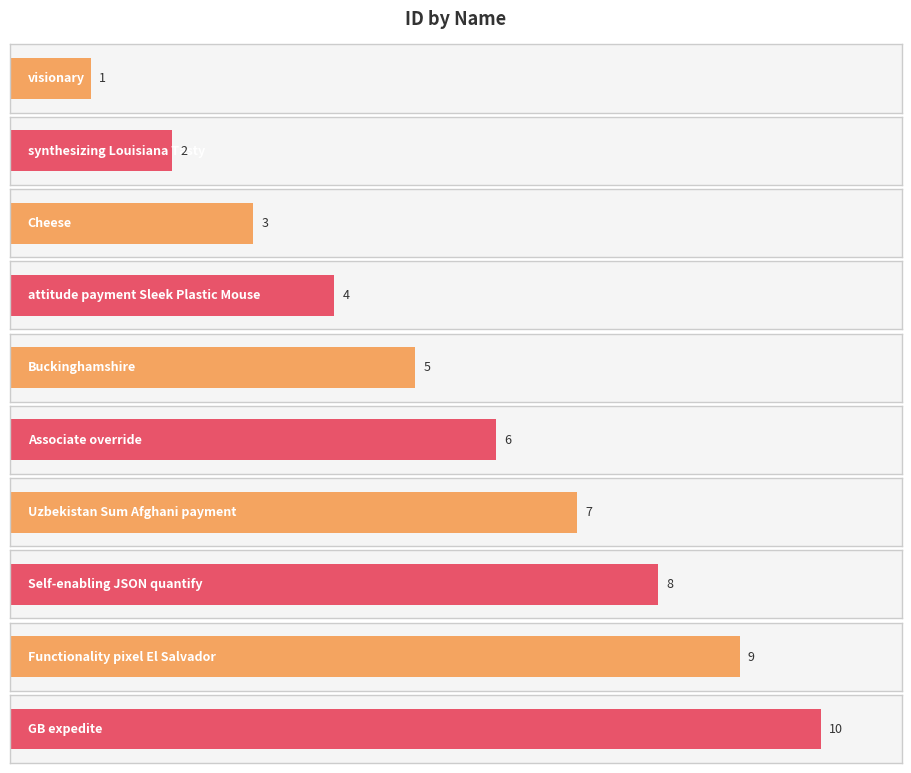

Reading right to left, extract all data points from this chart.

10	9	8	7	6	5	4	3	2	1